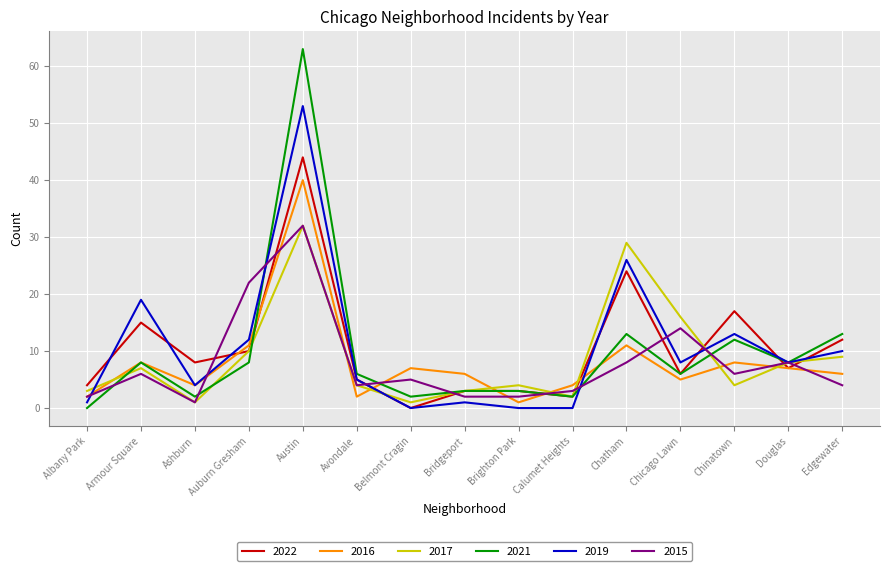

What is the difference between the 2019 values at Bridgeport and Calumet Heights?

1